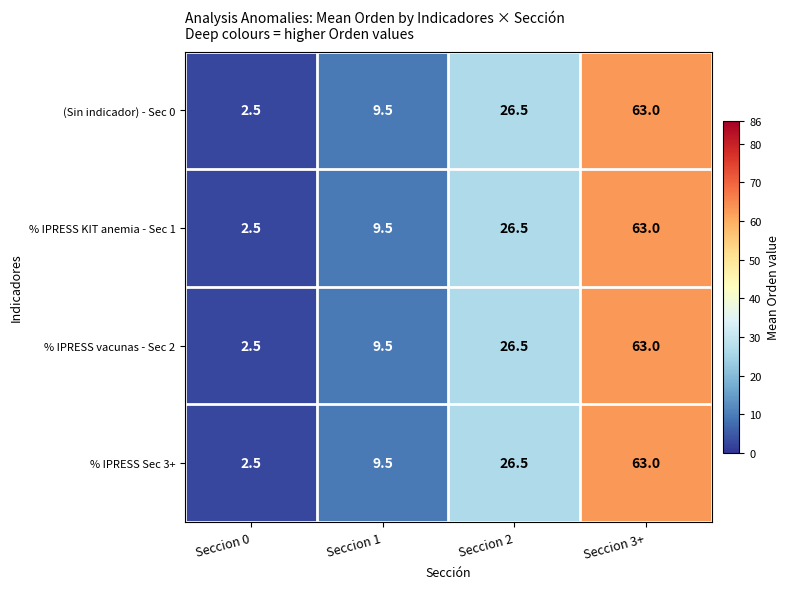

Which category has the highest value across all series?

Seccion 3+